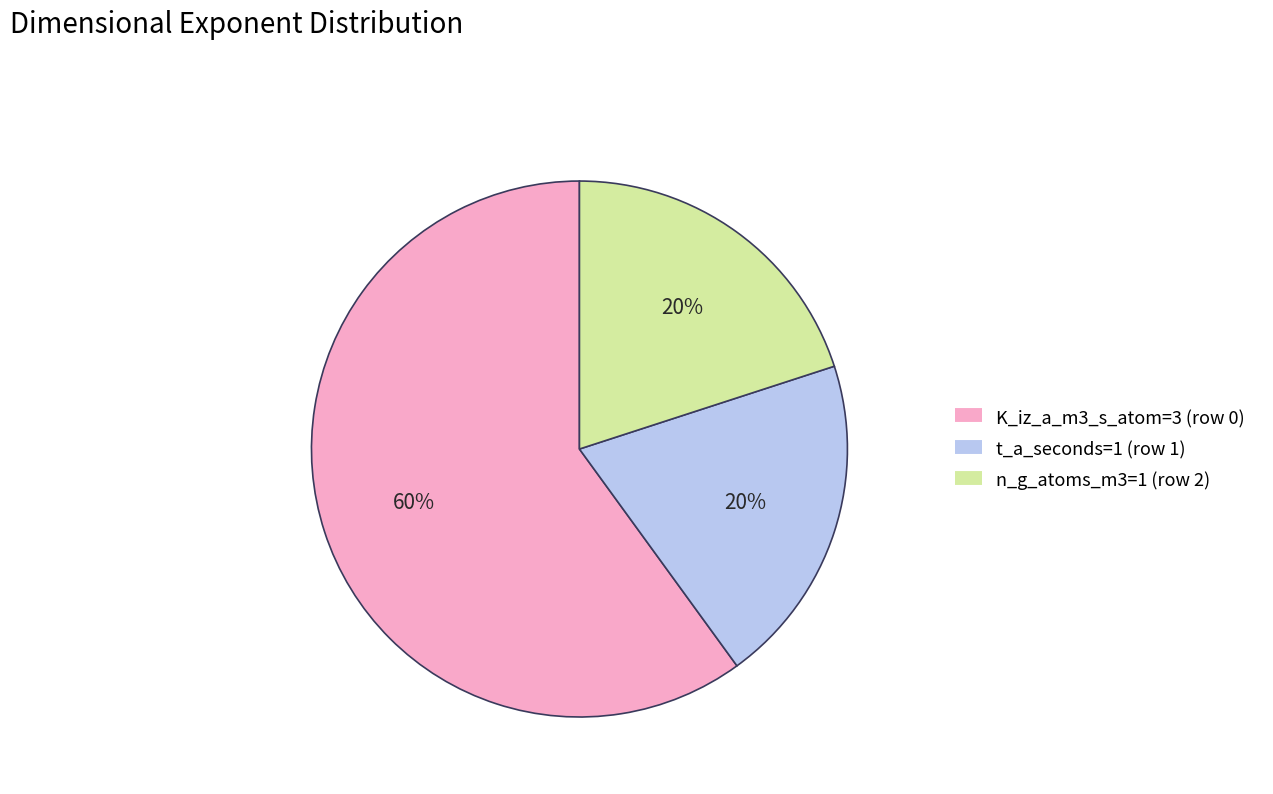

To the nearest percent, what is the average slice percentage?

33%